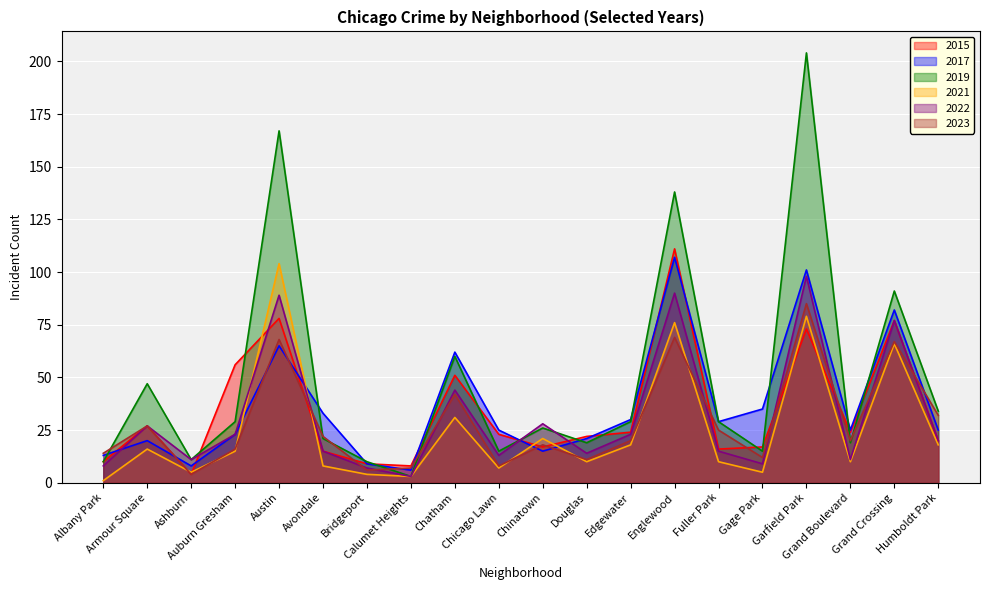

Is the value of 2022 at Garfield Park greater than the value of 2023 at Armour Square?

Yes